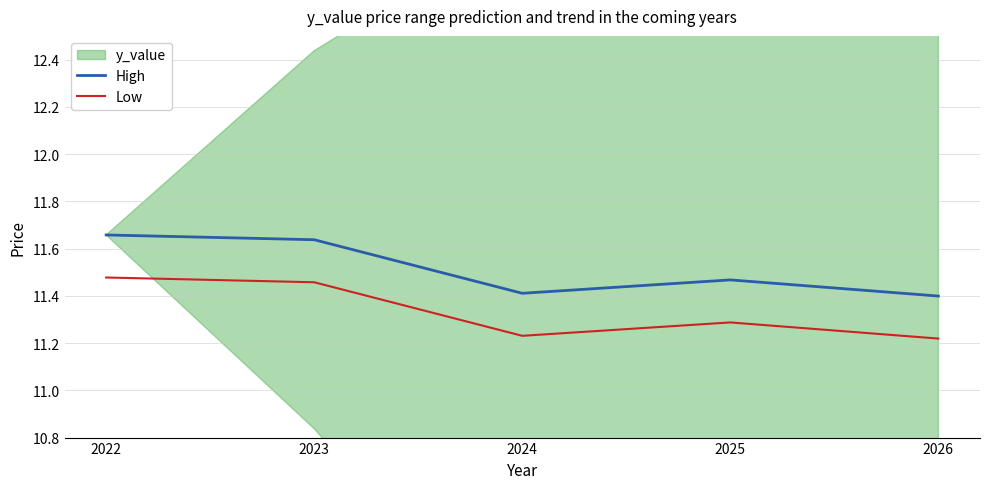

What is the difference between the Low values at 2025 and 2022?

0.2